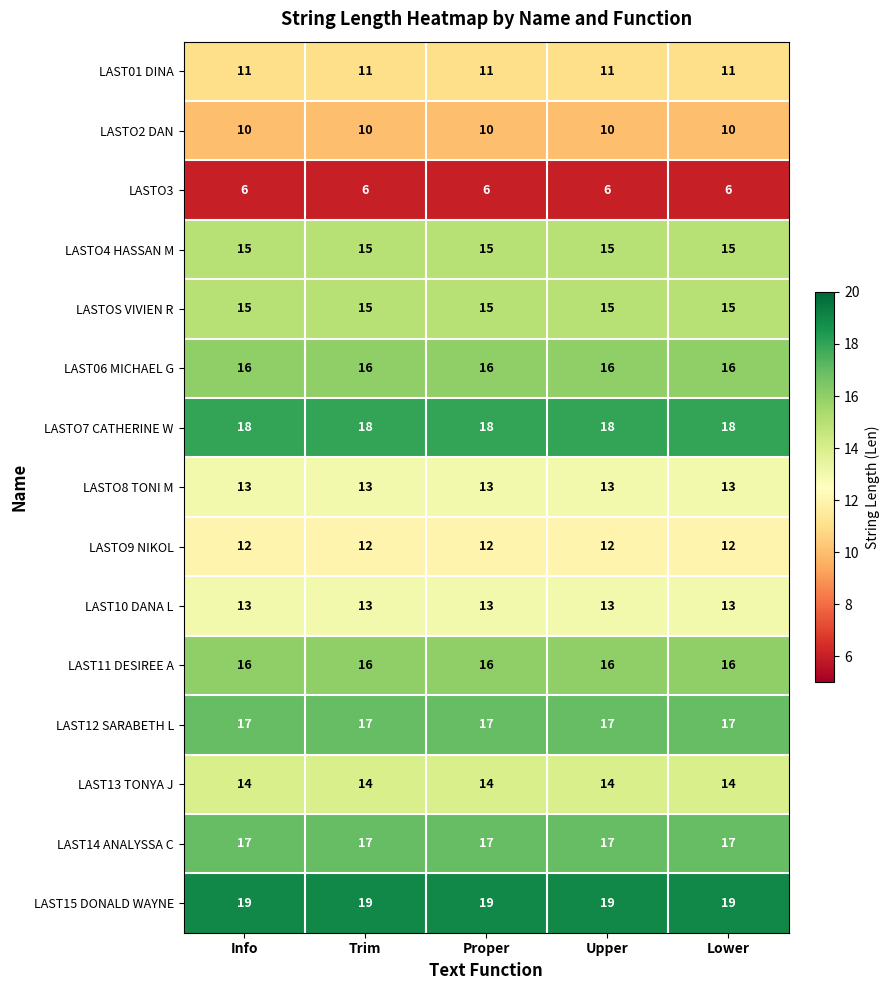

What is the total value across all series at Proper?

212